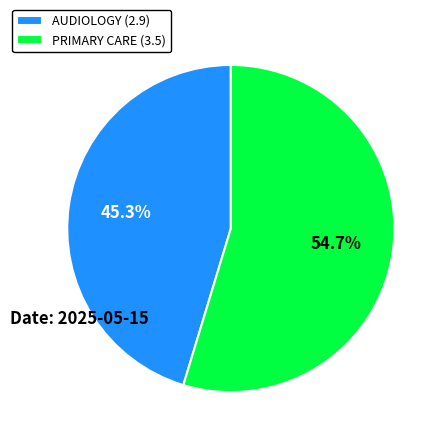

To the nearest percent, what is the difference between the PRIMARY CARE and AUDIOLOGY slice percentages?

9%